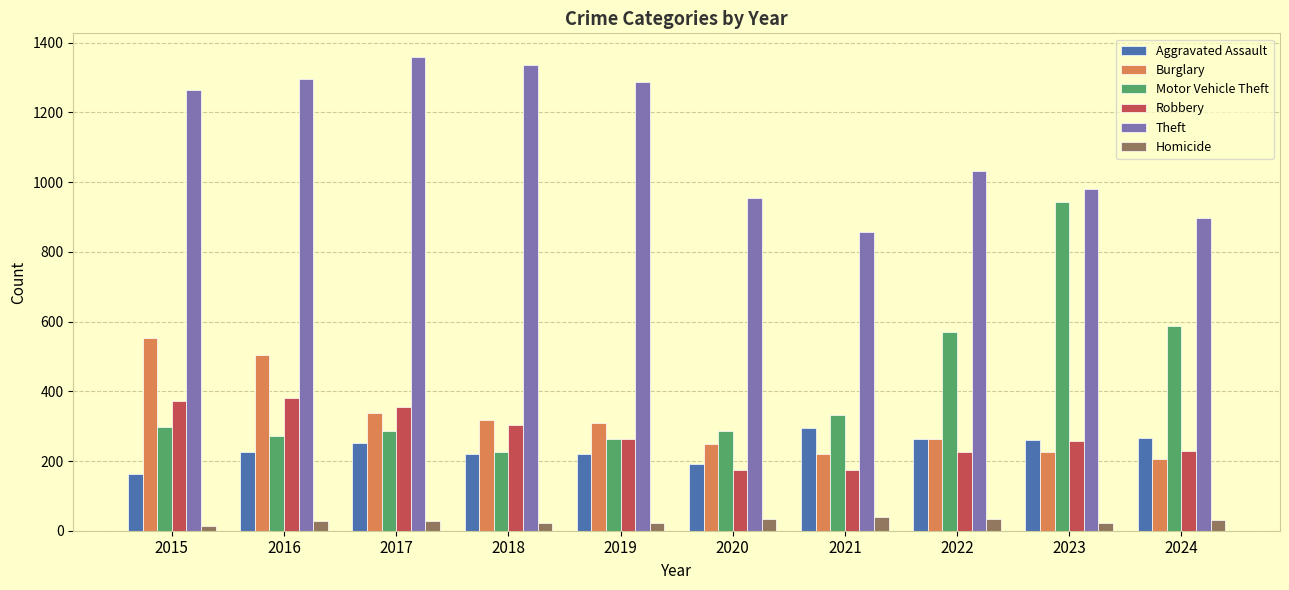

What is the highest value of the Aggravated Assault series?

295